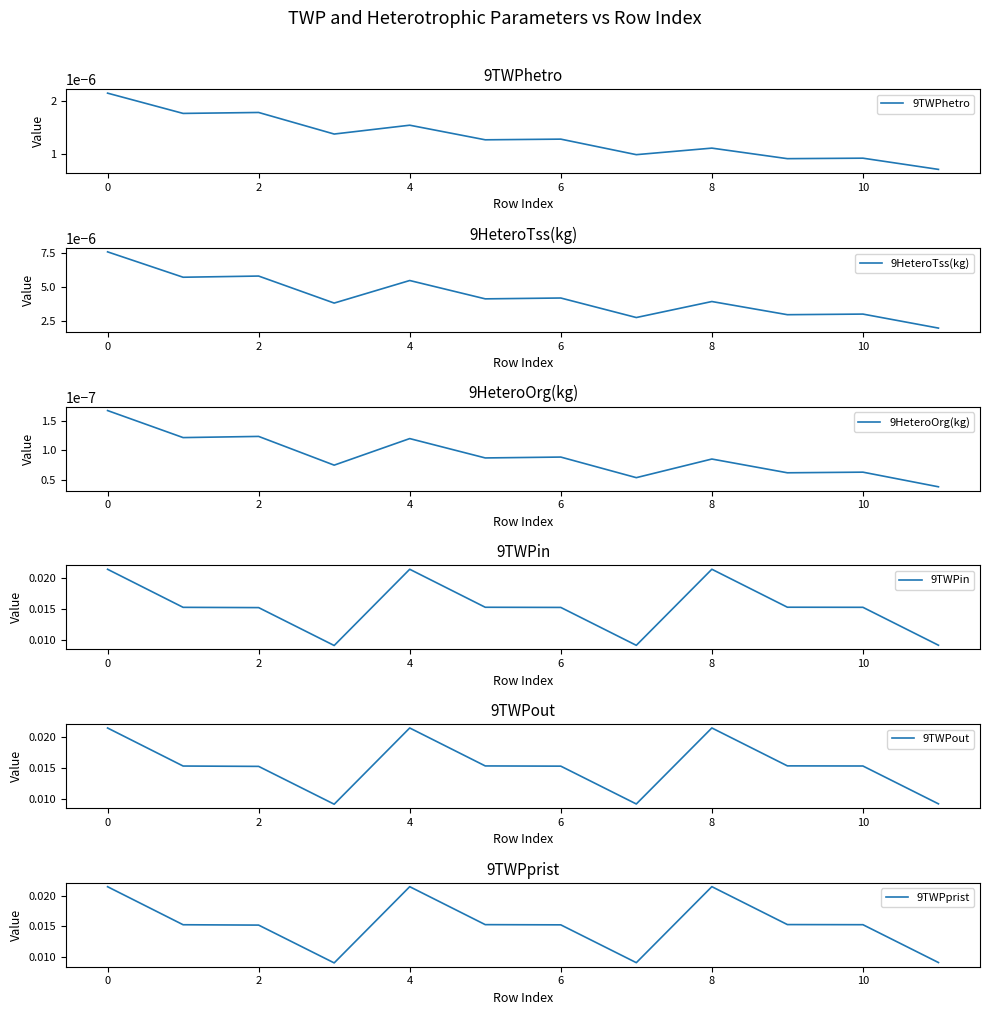

At which category is the sum across all series the highest?

8